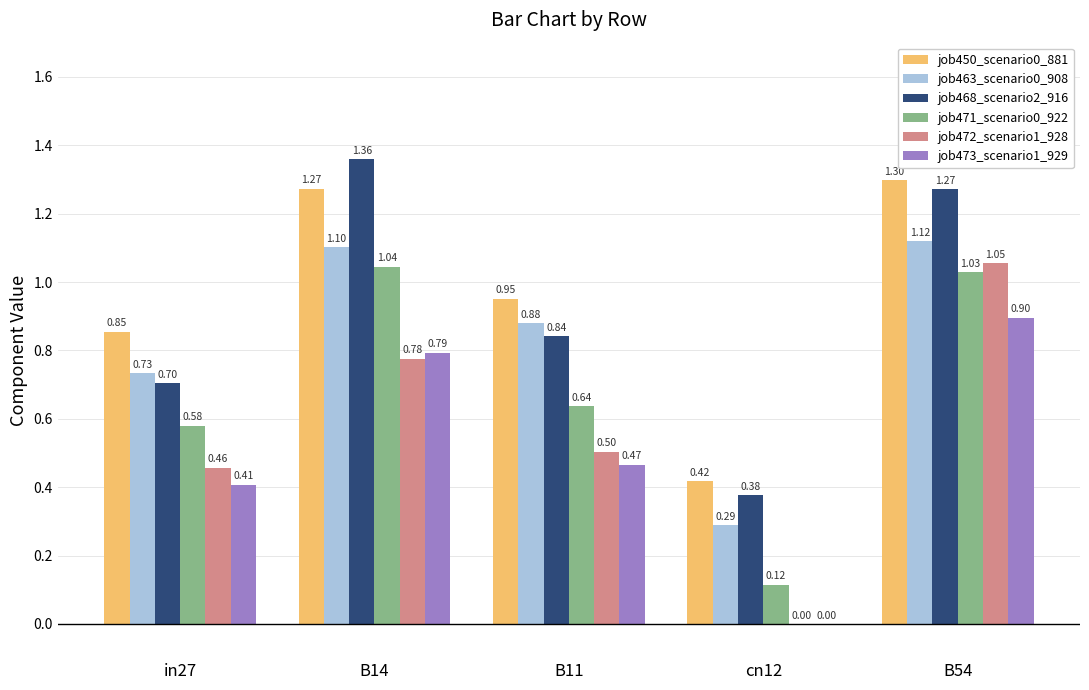

How many categories are shown in the chart?

5